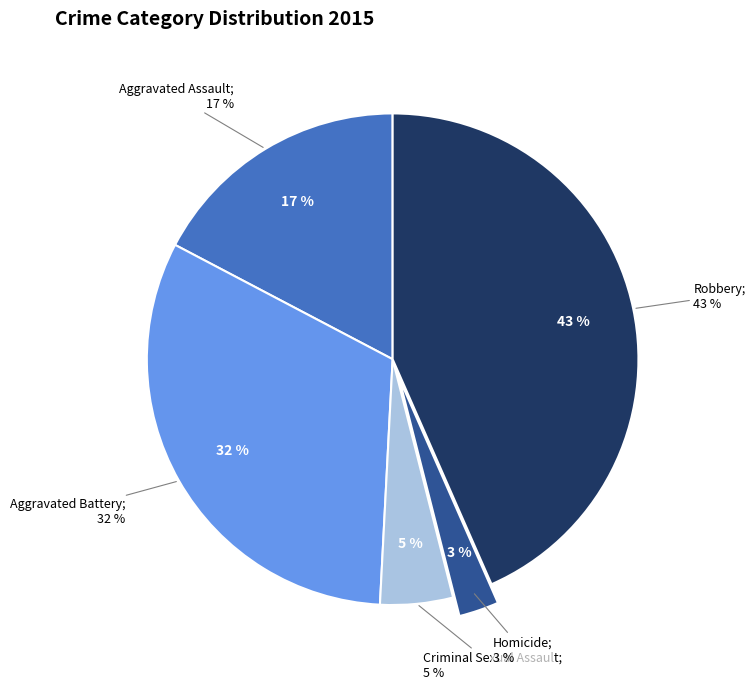

Combined, do Aggravated Assault and Robbery account for over 50%?

Yes